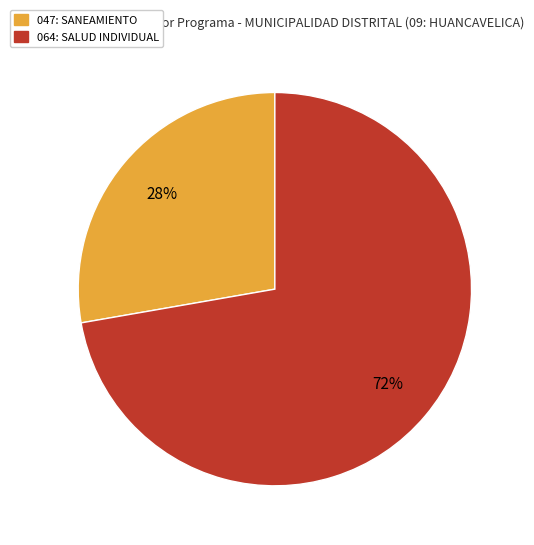

What percentage is the 064: SALUD INDIVIDUAL slice, to the nearest percent?

72%